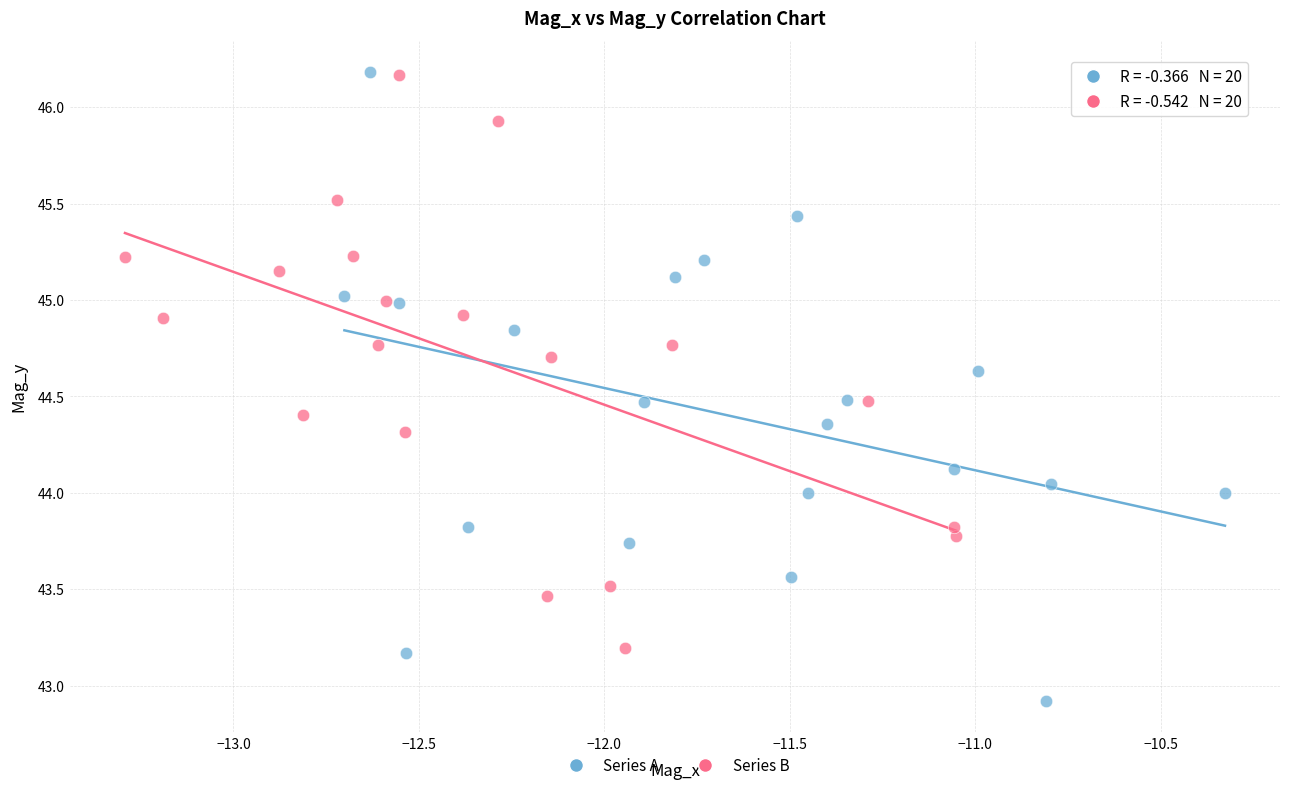

Which series has the largest Y range (max minus min)?

Series A